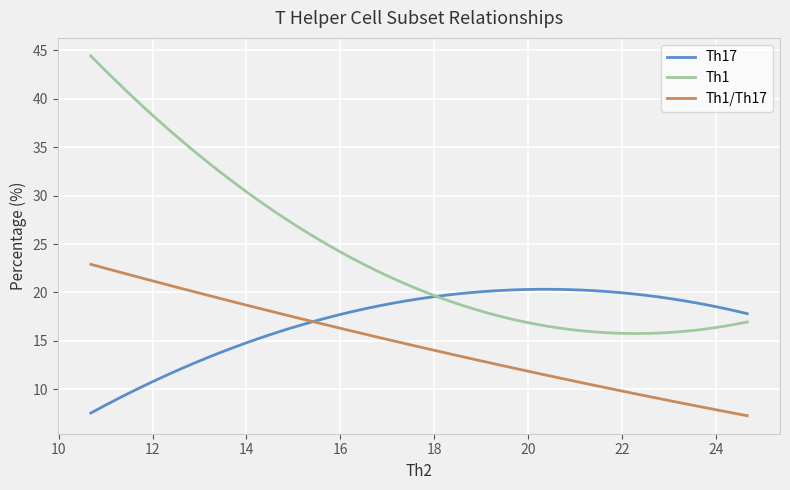

Which series has the largest total across all categories?

Th1